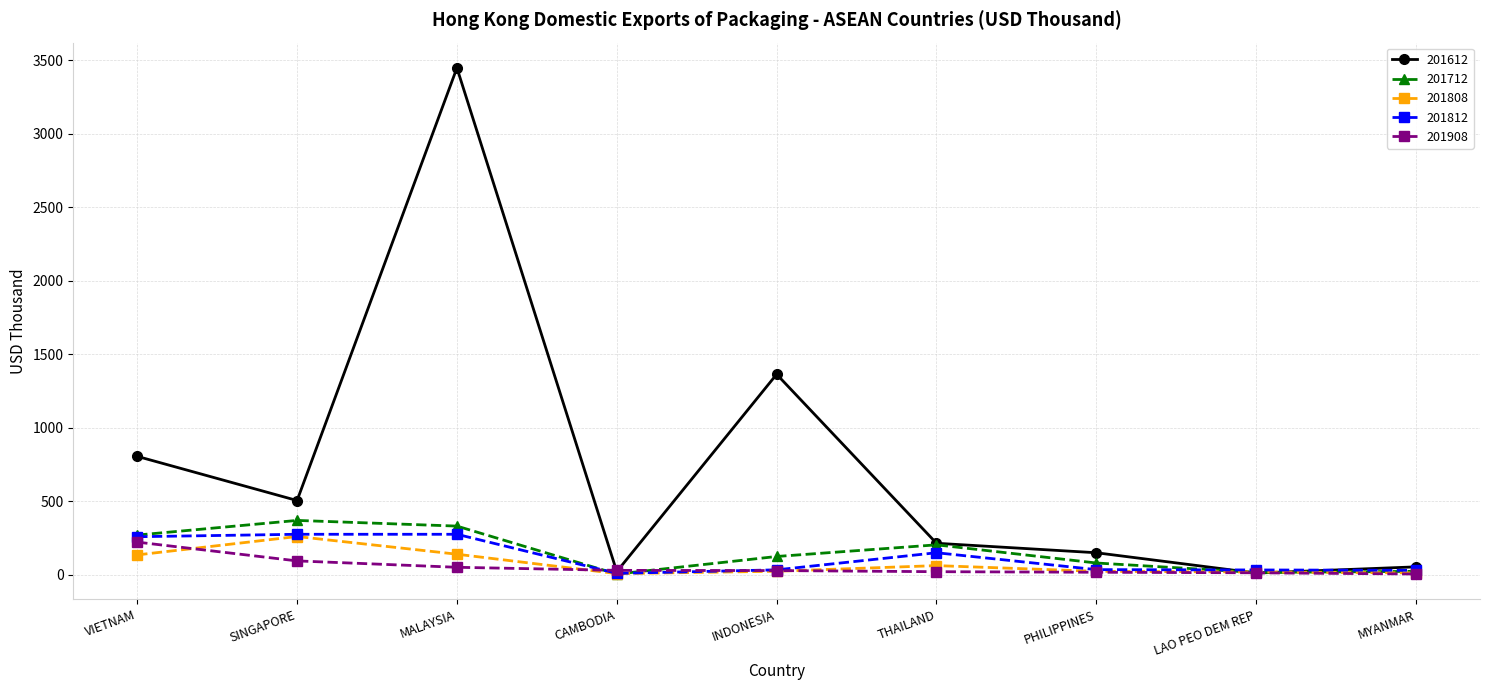

What is the difference between the second highest and minimum values in the 201612 series?

1352.4